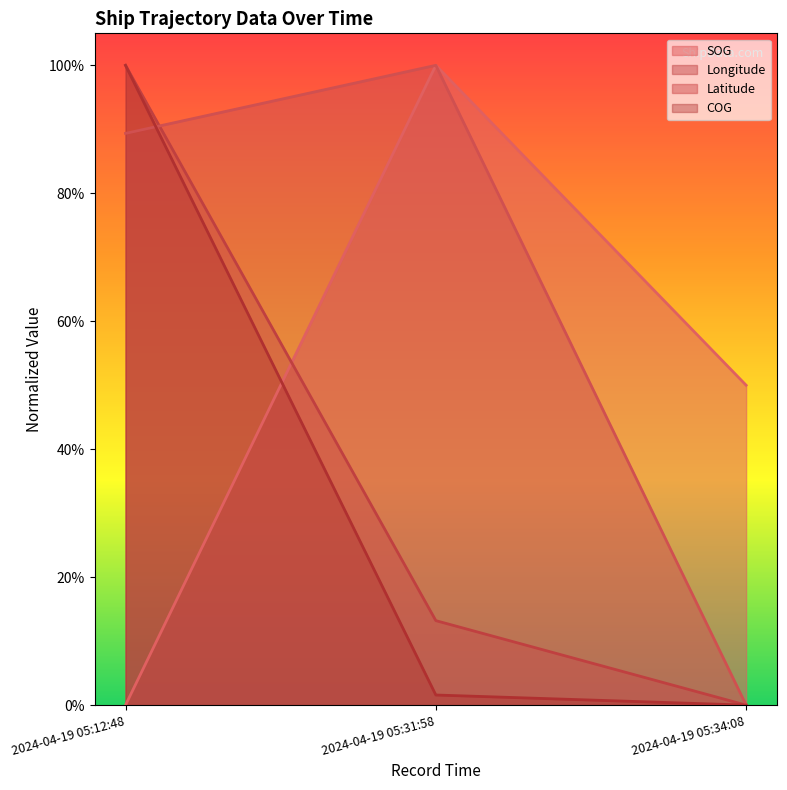

What is the difference between the highest and lowest values at 2024-04-19 05:31:58?

1.0